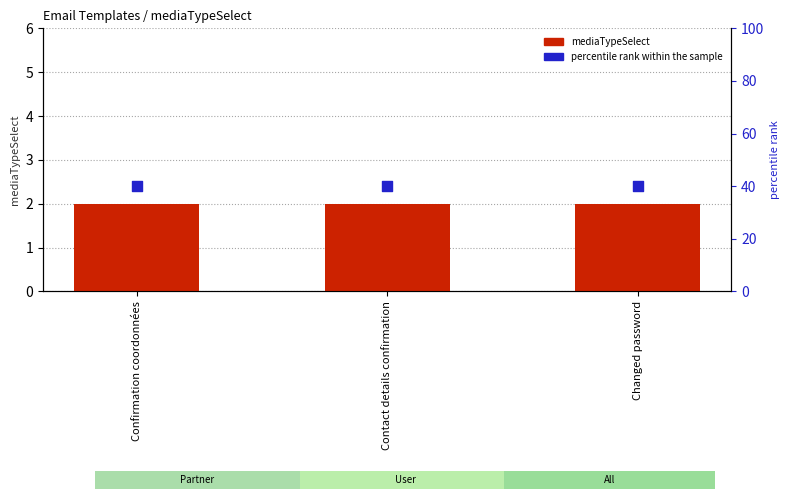

Is the value of mediaTypeSelect at Contact details confirmation greater than the value of percentile rank within the sample at Changed password?

No